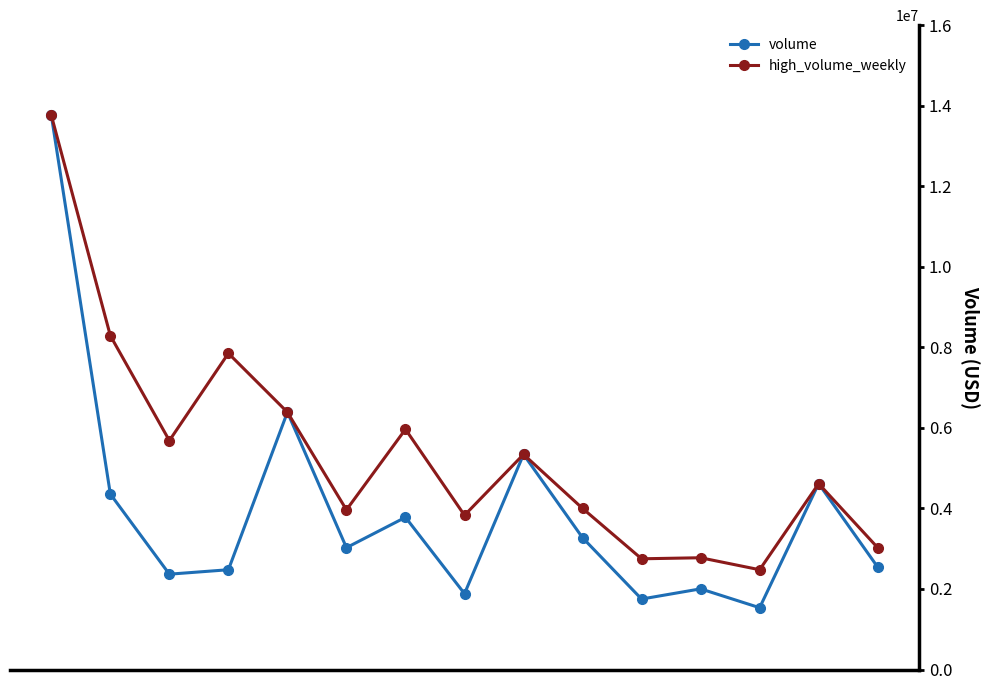

What is the lowest value of the high_volume_weekly series?

2477384.1